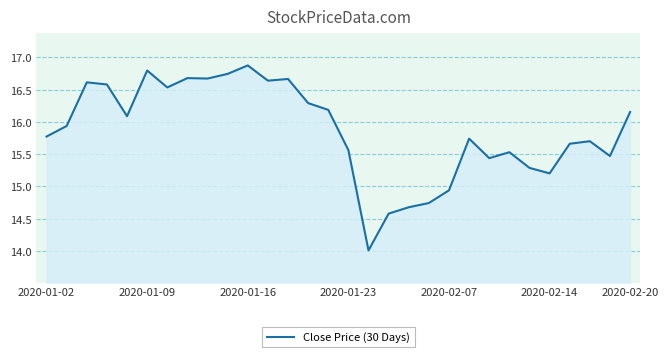

What is the minimum value shown in the chart?

14.0